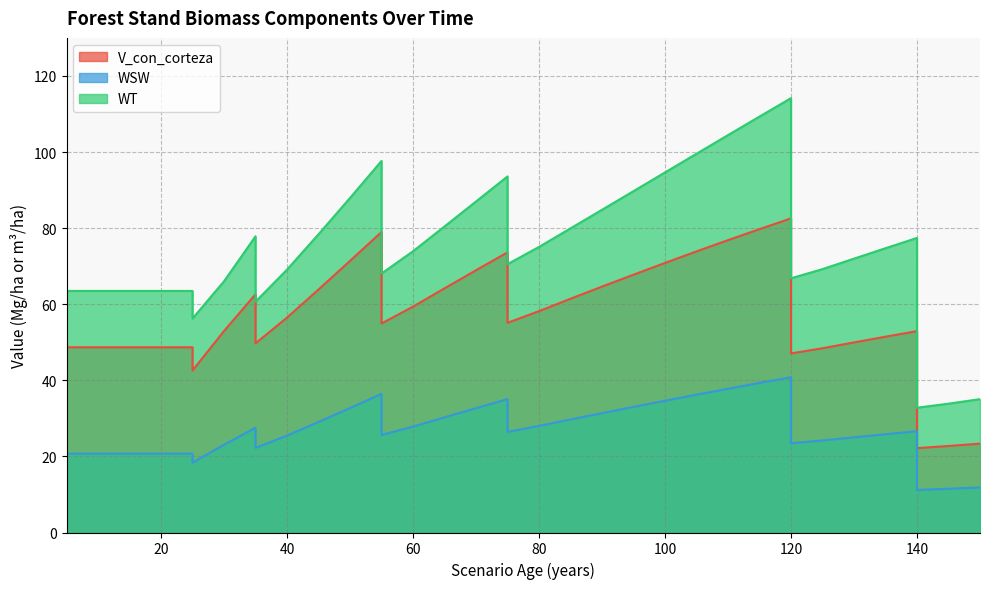

At which category does WT reach its first local valley?

25